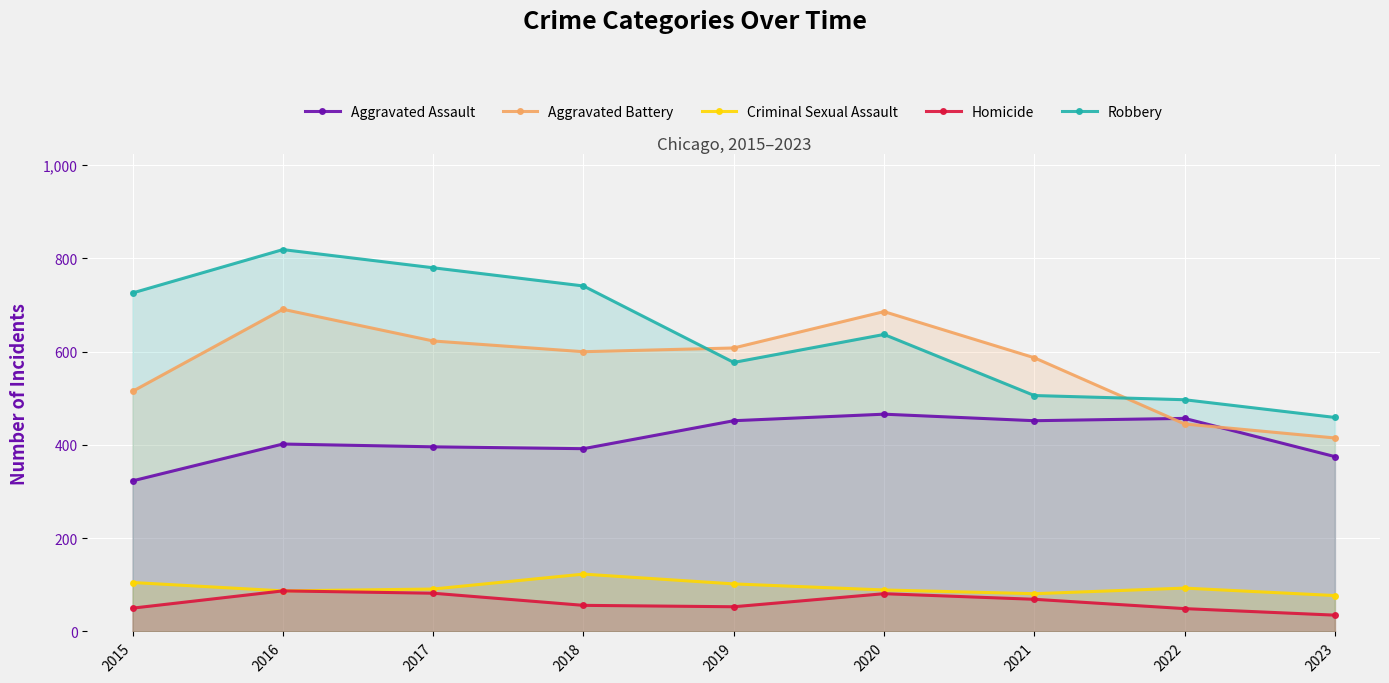

How many data points in Criminal Sexual Assault are less than 91?

4